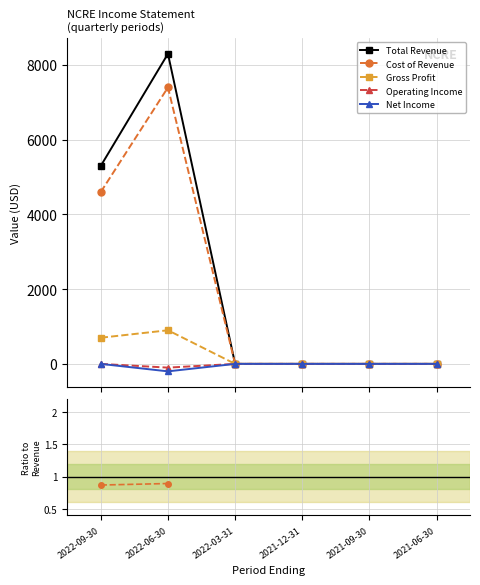

True or false: Total Revenue has a value of 0.0 at 2021-06-30.

True